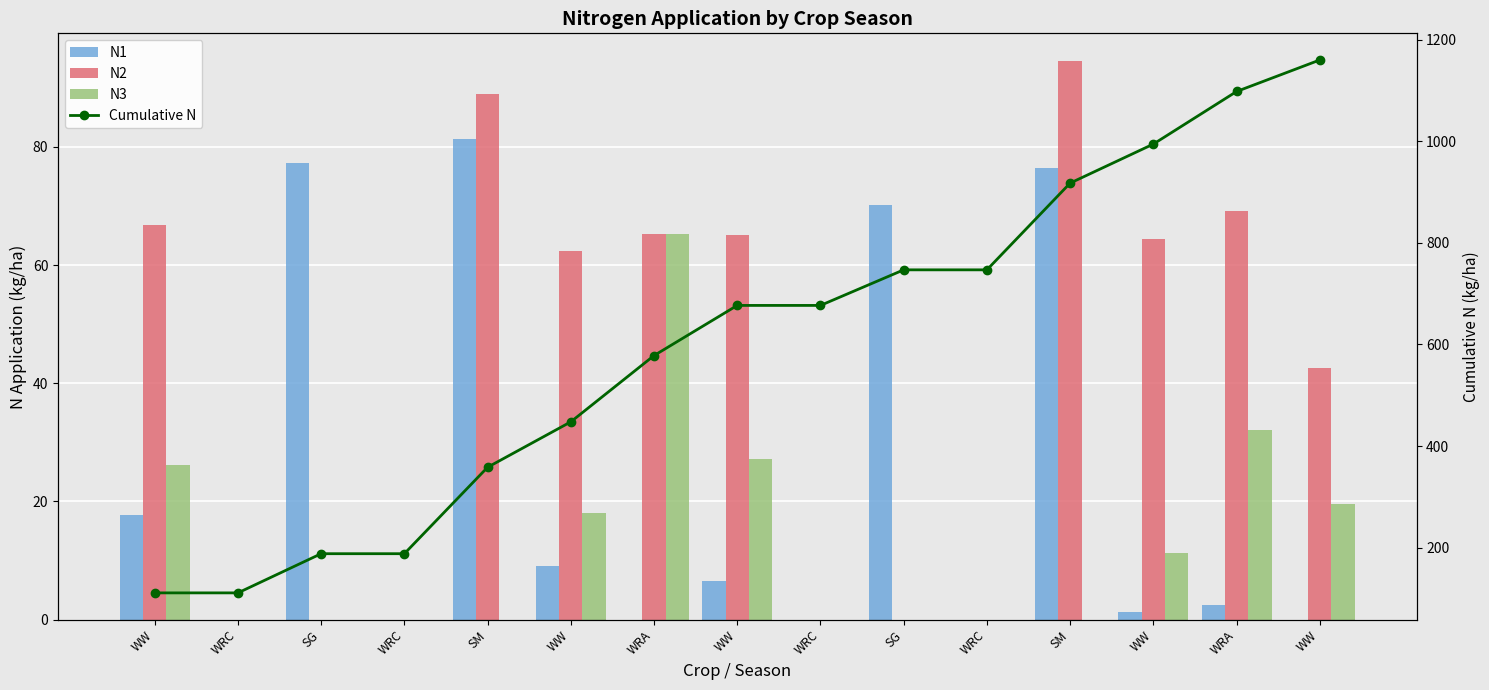

What is the approximate value of N1 at SG?

77.2